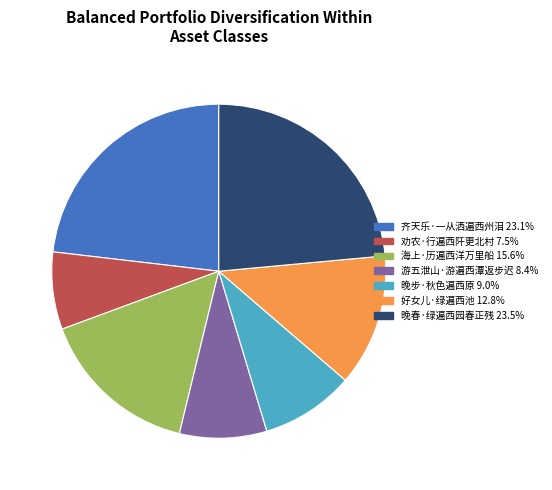

Which category has the smallest portion of the pie?

劝农·行遍西阡更北村